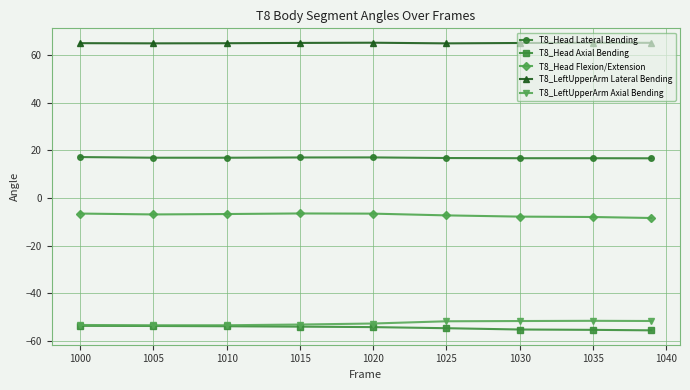

What is the value of the T8_LeftUpperArm Axial Bending point at the 6th from the left?

-51.8